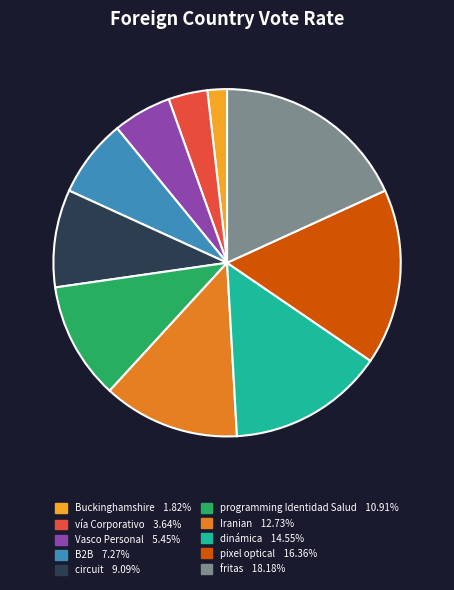

Approximately how many times larger is the value at fritas 18.18% compared to Vasco Personal 5.45%?

3.3